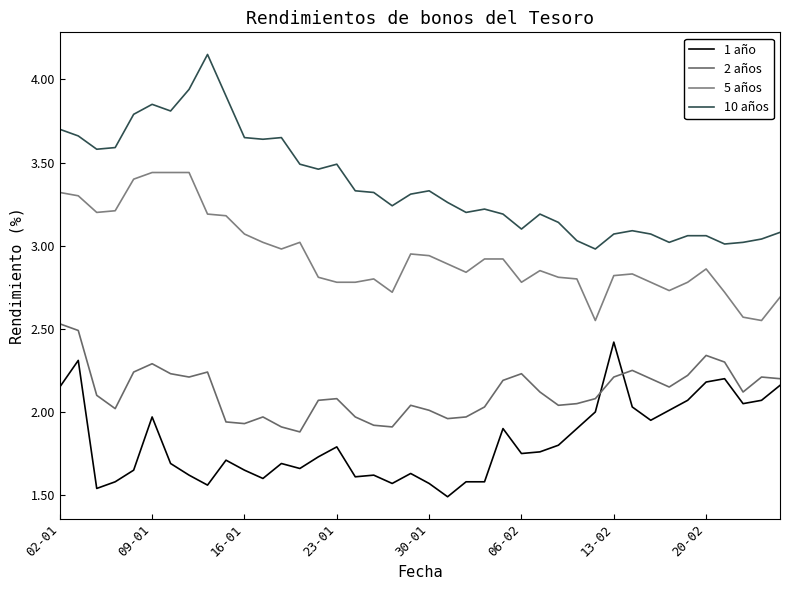

How many lines are shown in the chart?

4